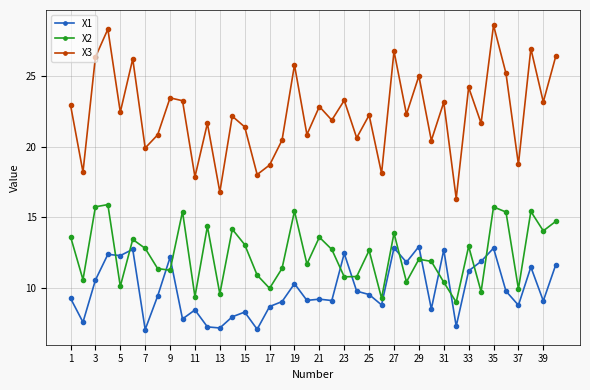

What is the value of the X2 point at the 31st from the left?

10.4